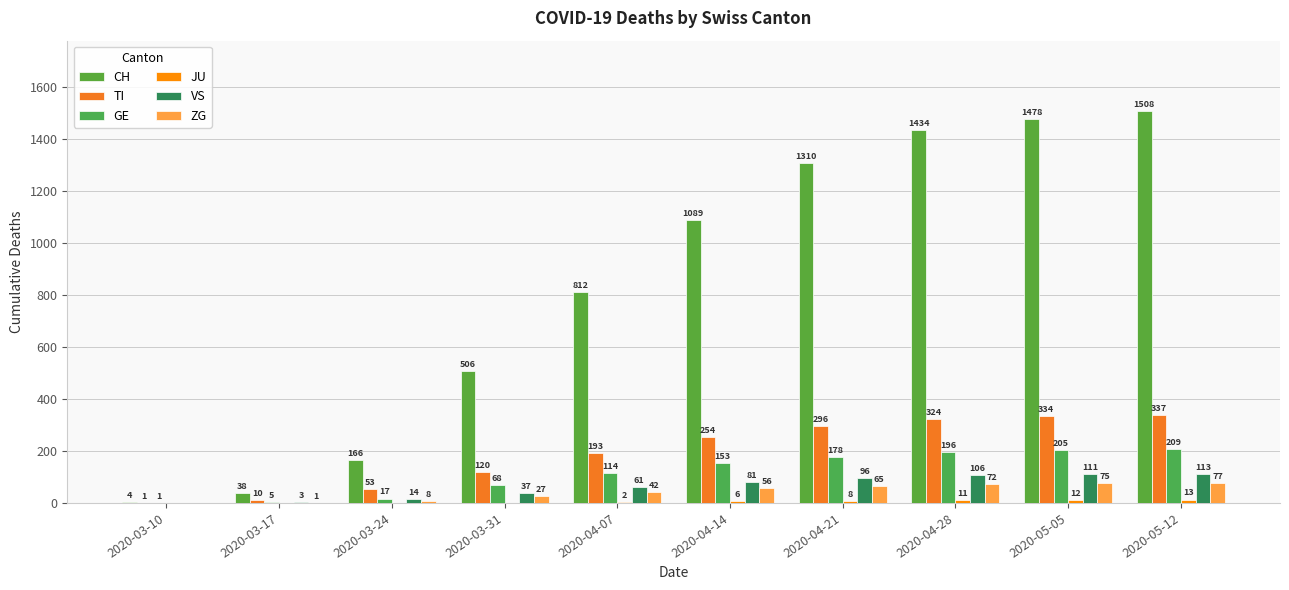

Are the bars horizontal?

No